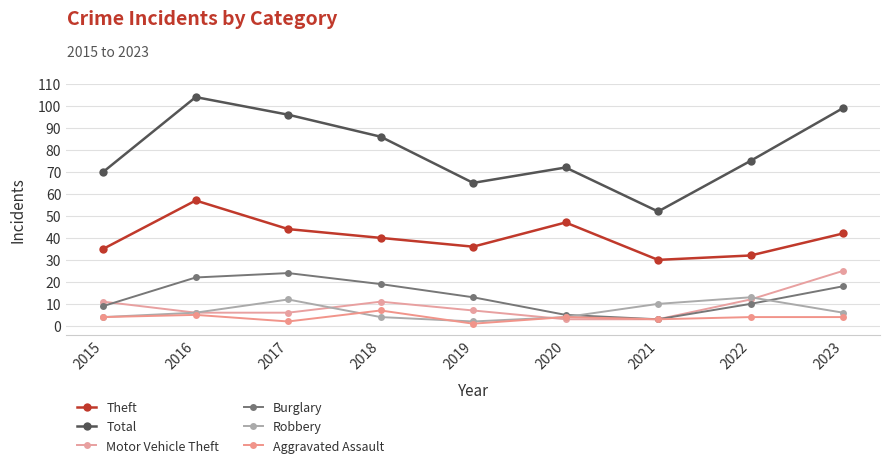

Is this an area chart (filled region under the line)?

No